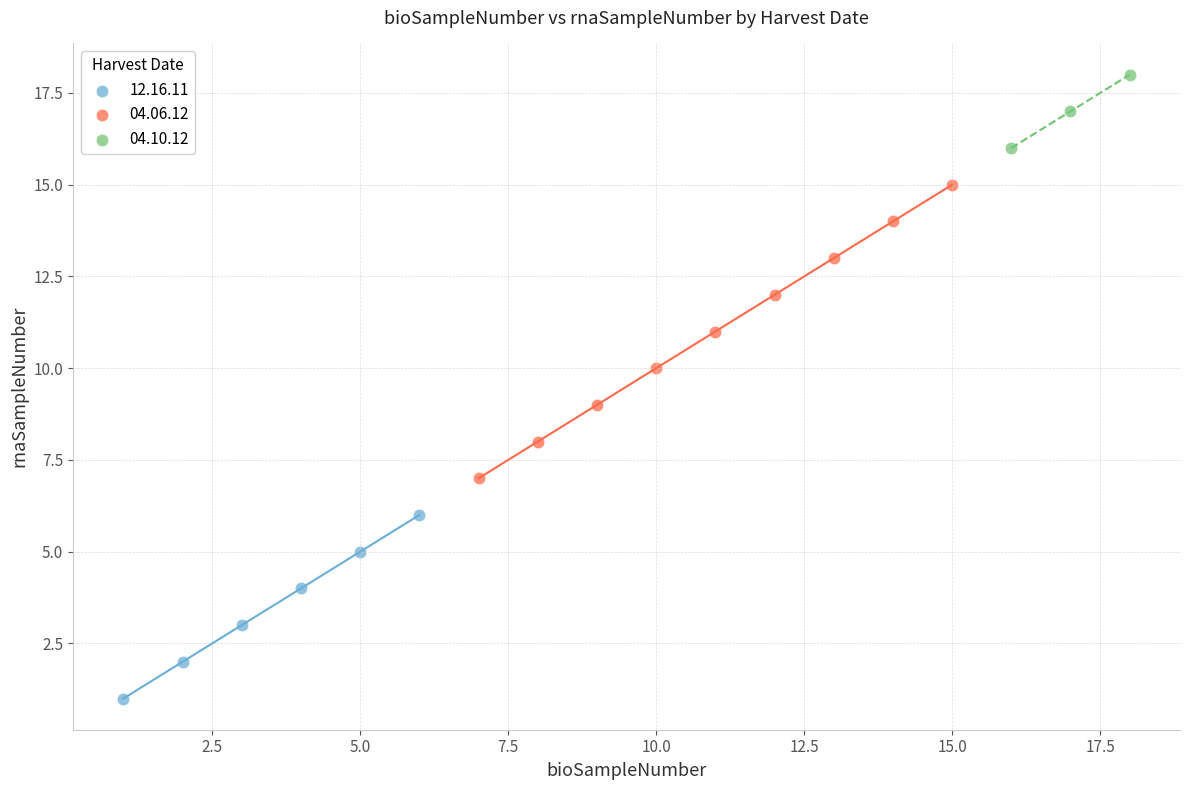

Which series contains the highest Y value?

04.10.12